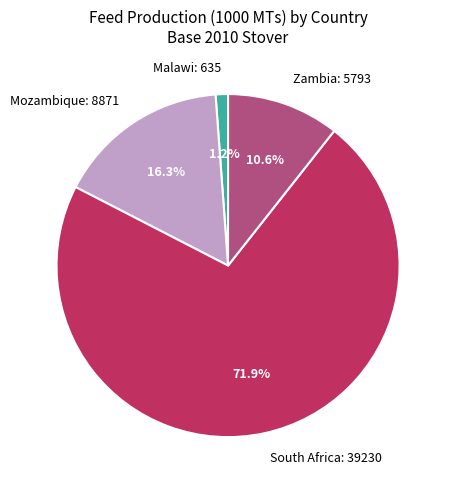

To the nearest percent, what is the difference between the largest and smallest slice percentages?

71%